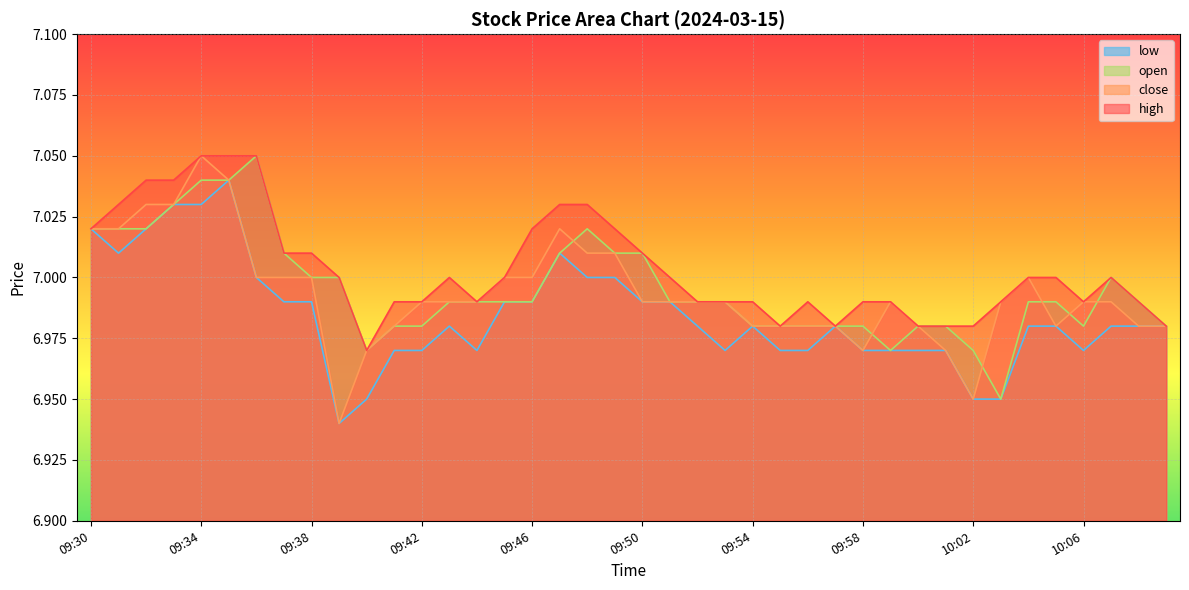

The value of low at 09:30 is 7.0. True or false?

True